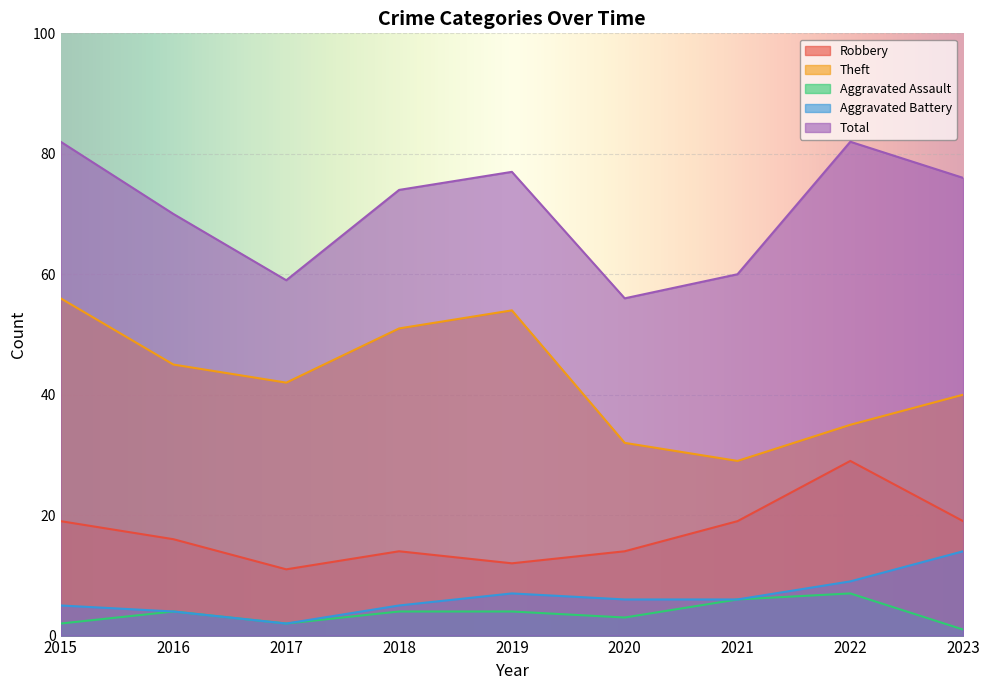

True or false: Theft has a value of 32 at 2020.

True